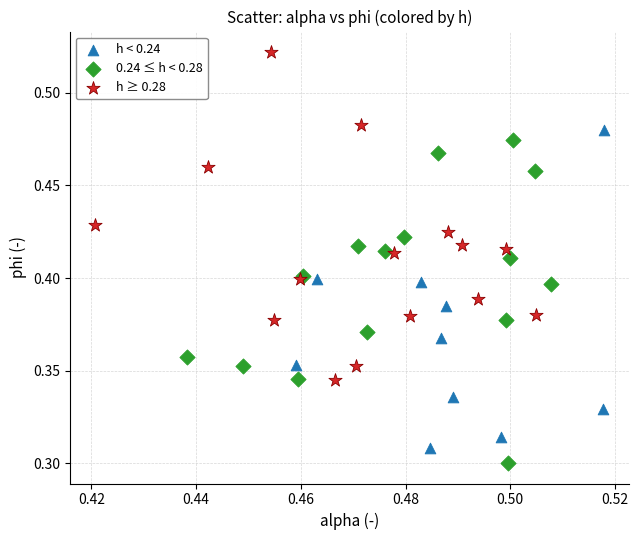

Which series reaches the maximum Y coordinate?

h ≥ 0.28